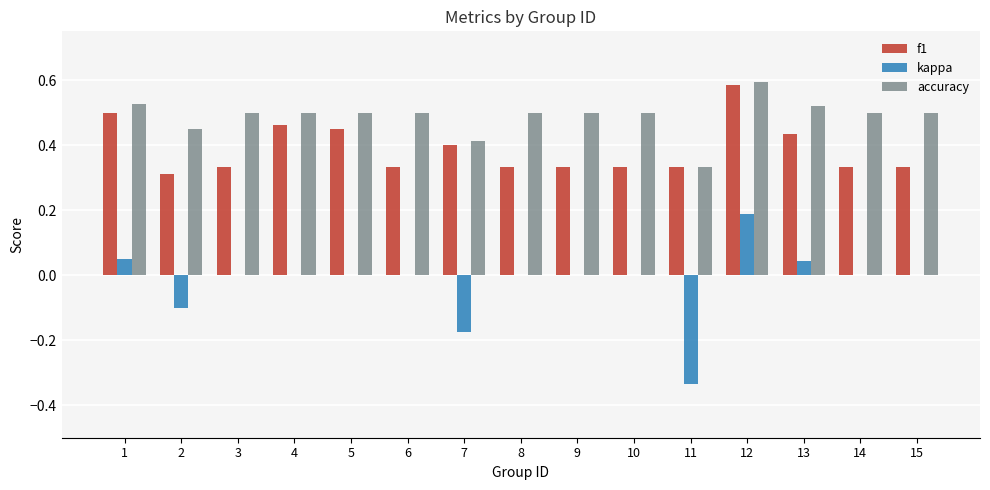

What is the sum of all accuracy values?

7.3